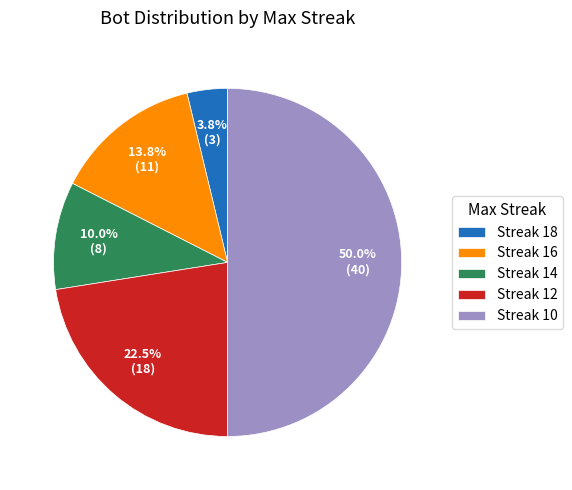

Is the sum of Streak 18 and Streak 12 greater than half?

No